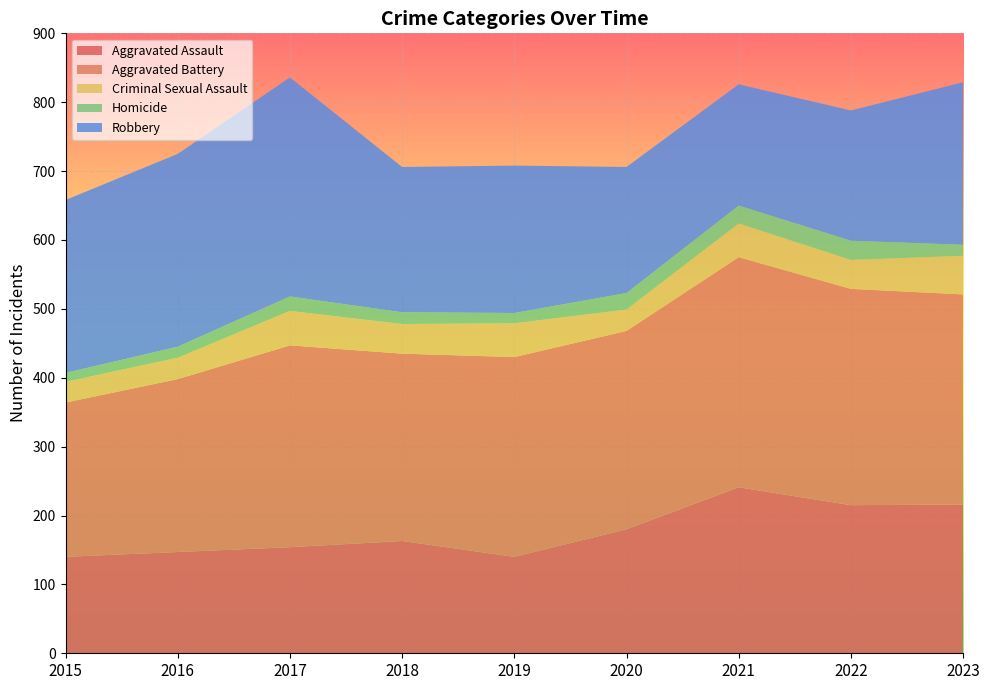

Reading left to right, what are all the values shown in this chart?

Aggravated Assault: 140	147	154	163	140	180	241	215	216
Aggravated Battery: 224	251	293	272	290	288	334	314	305
Criminal Sexual Assault: 30	31	50	43	49	31	49	42	56
Homicide: 13	16	21	17	15	24	26	28	16
Robbery: 251	280	318	211	214	183	176	189	236